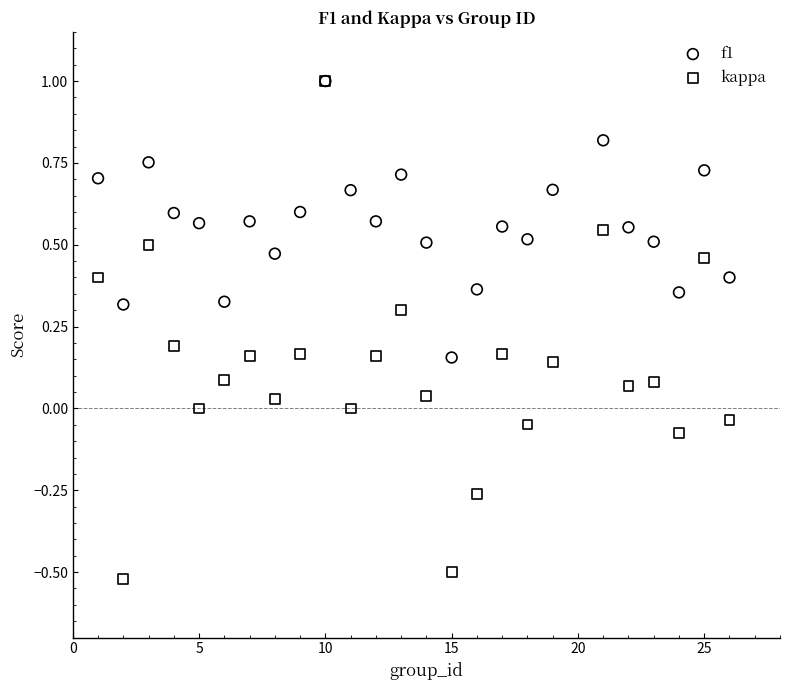

What are all the series names shown in the legend?

f1, kappa